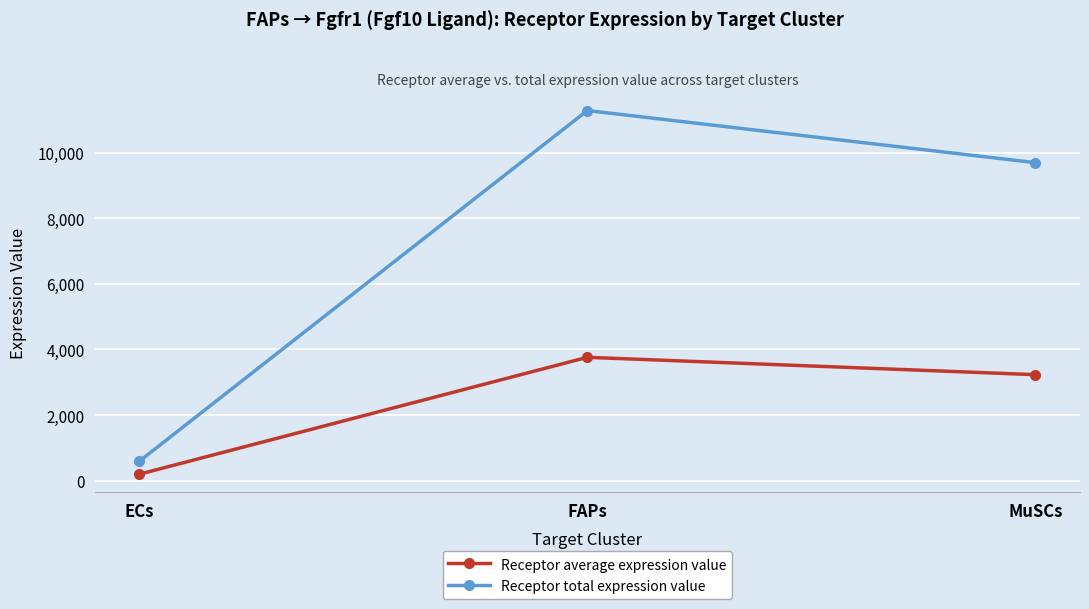

Reading right to left, transcribe all the data shown in this chart.

Receptor average expression value: 3232.2	3761.7	197.9
Receptor total expression value: 9696.5	11285.2	593.6